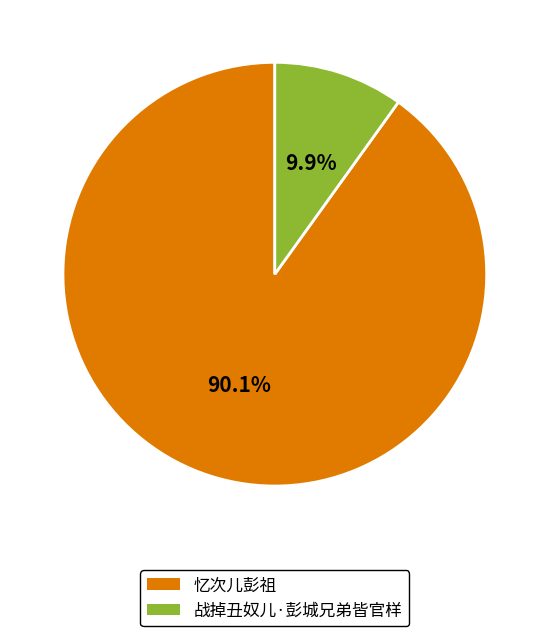

To the nearest percent, what is the average slice percentage?

50%